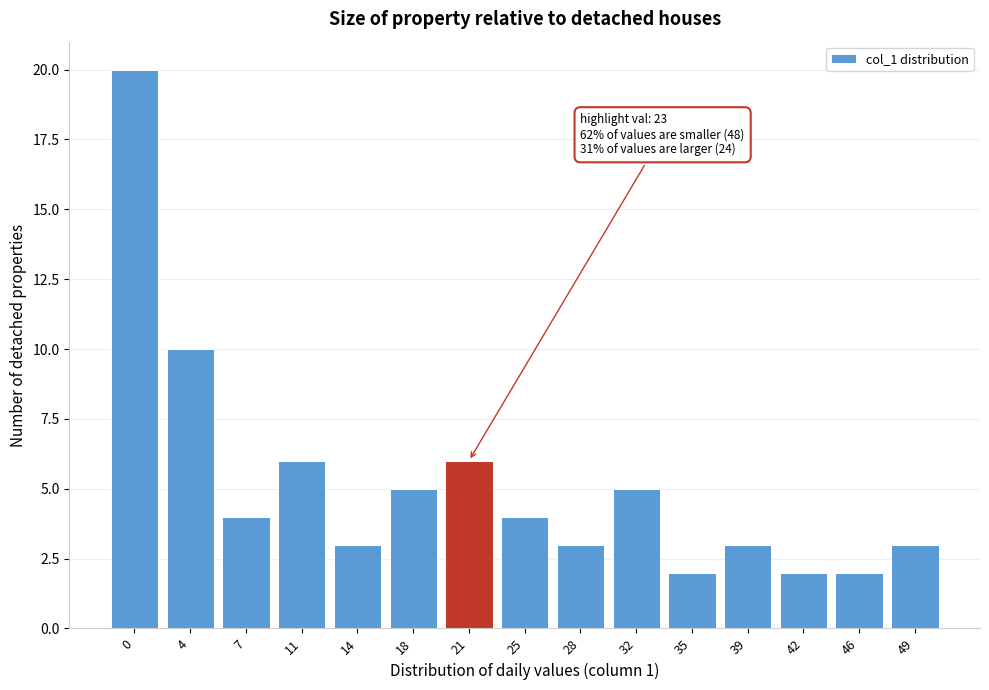

Reading left to right, transcribe all the data shown in this chart.

0=20	4=10	7=4	11=6	14=3	18=5	21=6	25=4	28=3	32=5	35=2	39=3	42=2	46=2	49=3